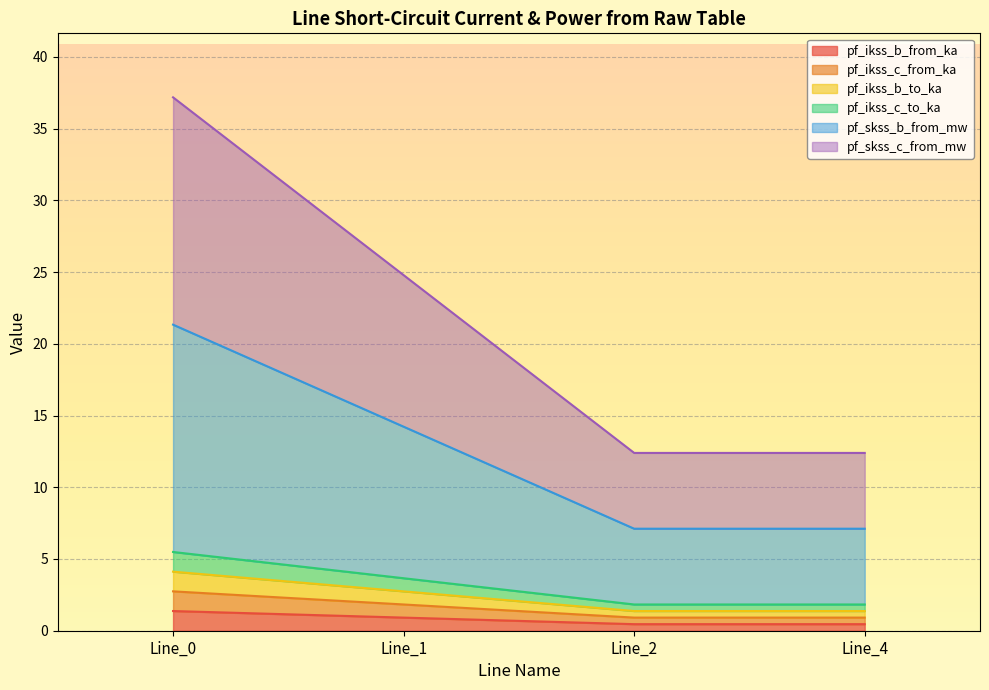

Where is the first local minimum for pf_ikss_b_to_ka?

Line_2